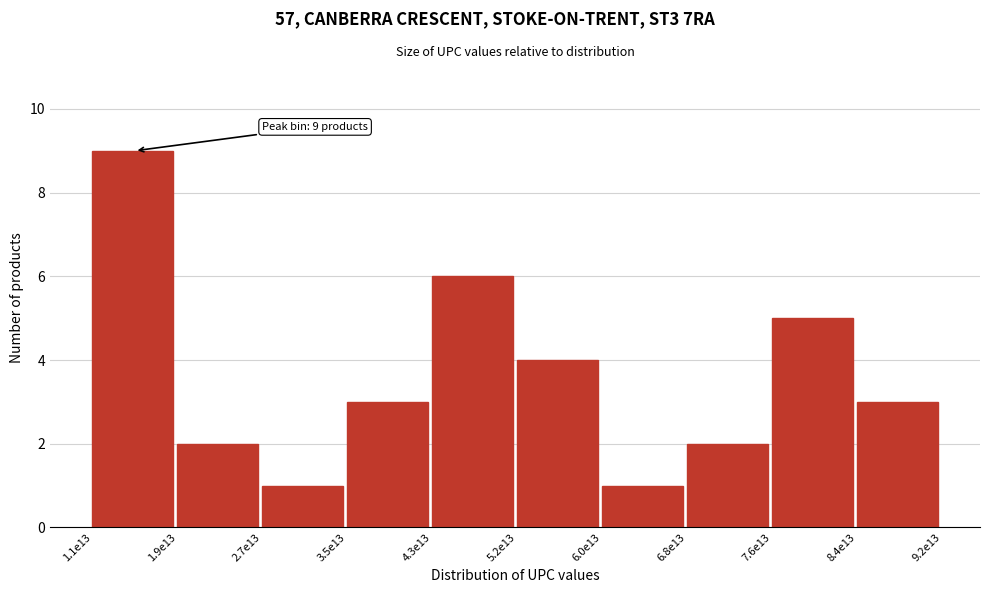

Reading right to left, extract all data points from this chart.

8.4e13=3	7.6e13=5	6.8e13=2	6.0e13=1	5.2e13=4	4.3e13=6	3.5e13=3	2.7e13=1	1.9e13=2	1.1e13=9